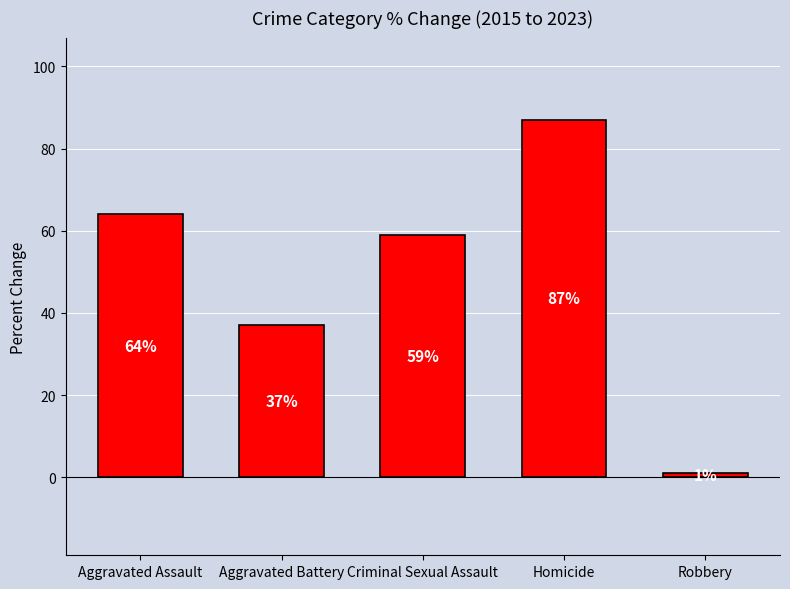

What is the label of the 2nd bar from the right?

Homicide